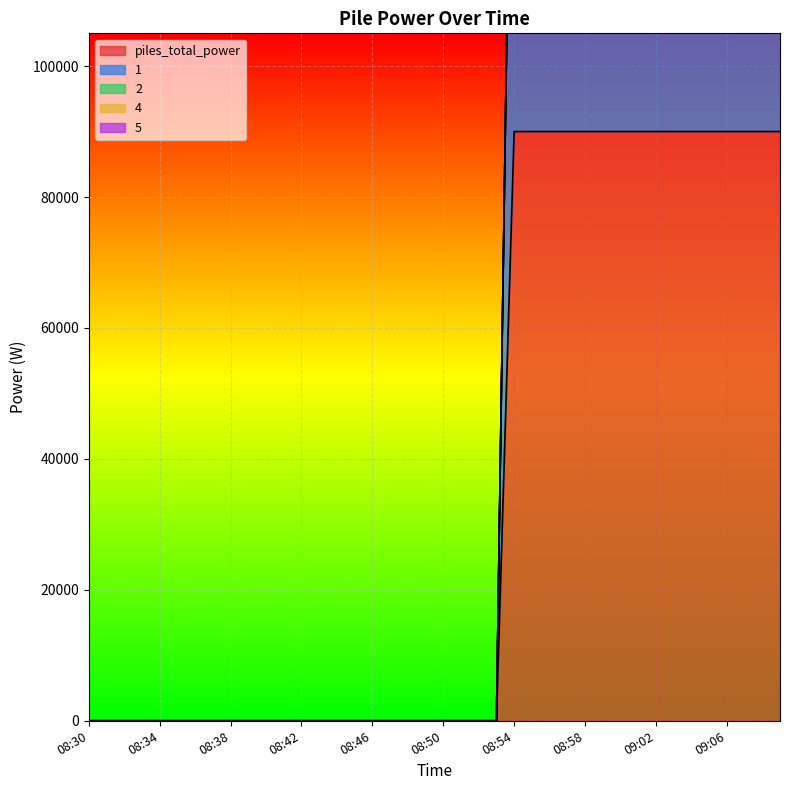

Which has a higher value, 08:32 or 09:00?

09:00